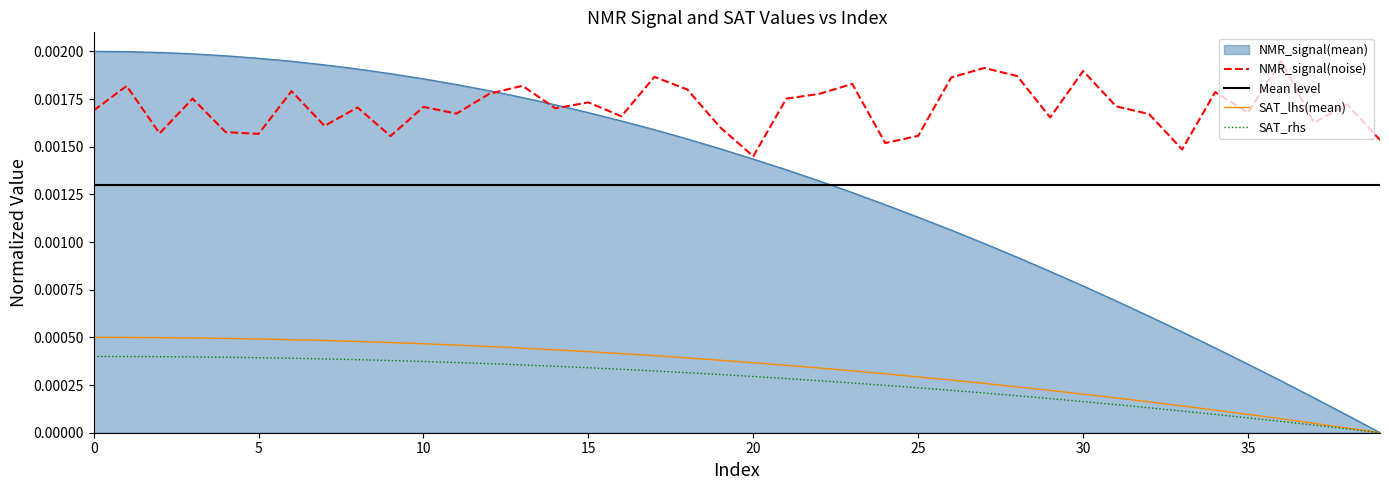

List the labels in order of SAT_rhs value, largest first.

0, 1, 2, 3, 4, 5, 6, 7, 8, 9, 10, 11, 12, 13, 14, 15, 16, 17, 18, 19, 20, 21, 22, 23, 24, 25, 26, 27, 28, 29, 30, 31, 32, 33, 34, 35, 36, 37, 38, 39